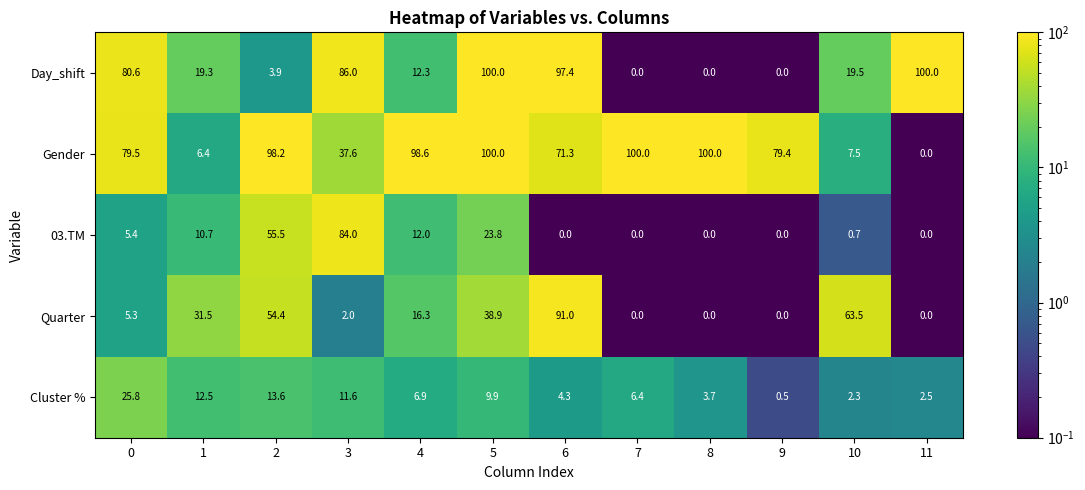

Between 0 and 7, which series saw the biggest shift?

Day_shift